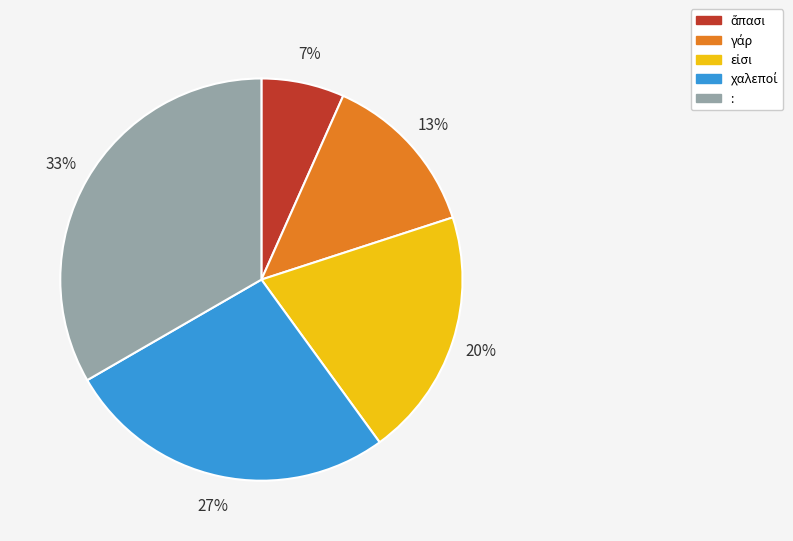

To the nearest percent, what is the average slice percentage?

20%